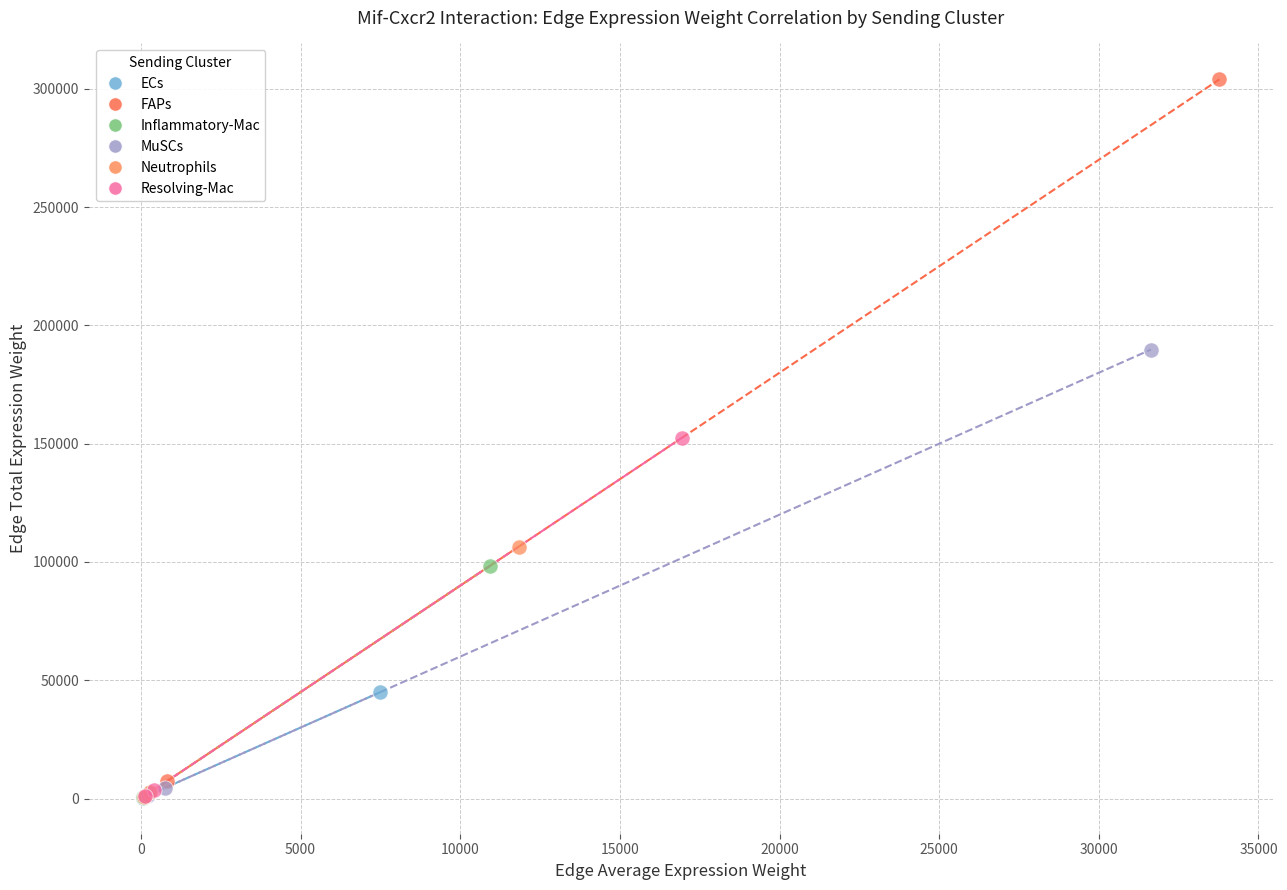

Which series reaches the maximum Y coordinate?

FAPs